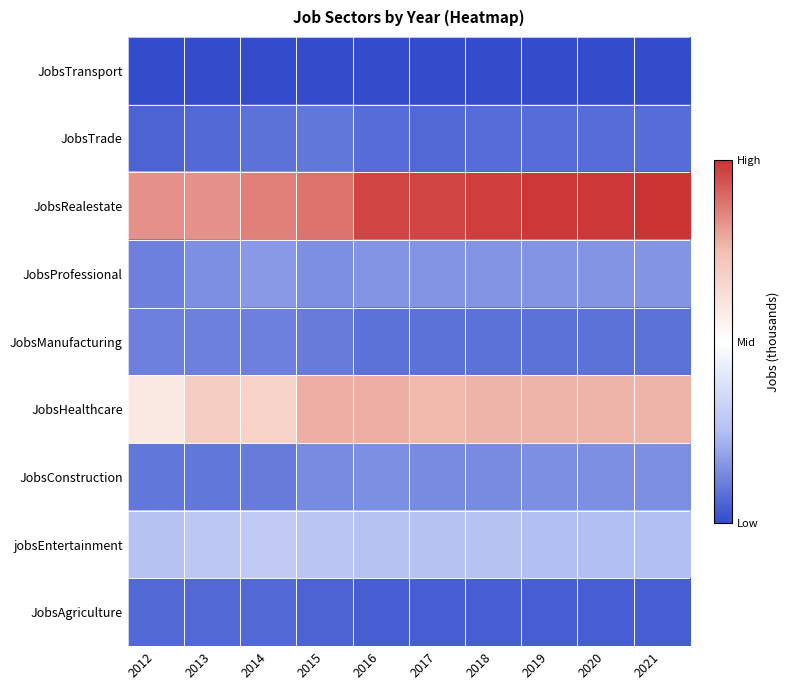

What is the smallest value displayed?

-1.0